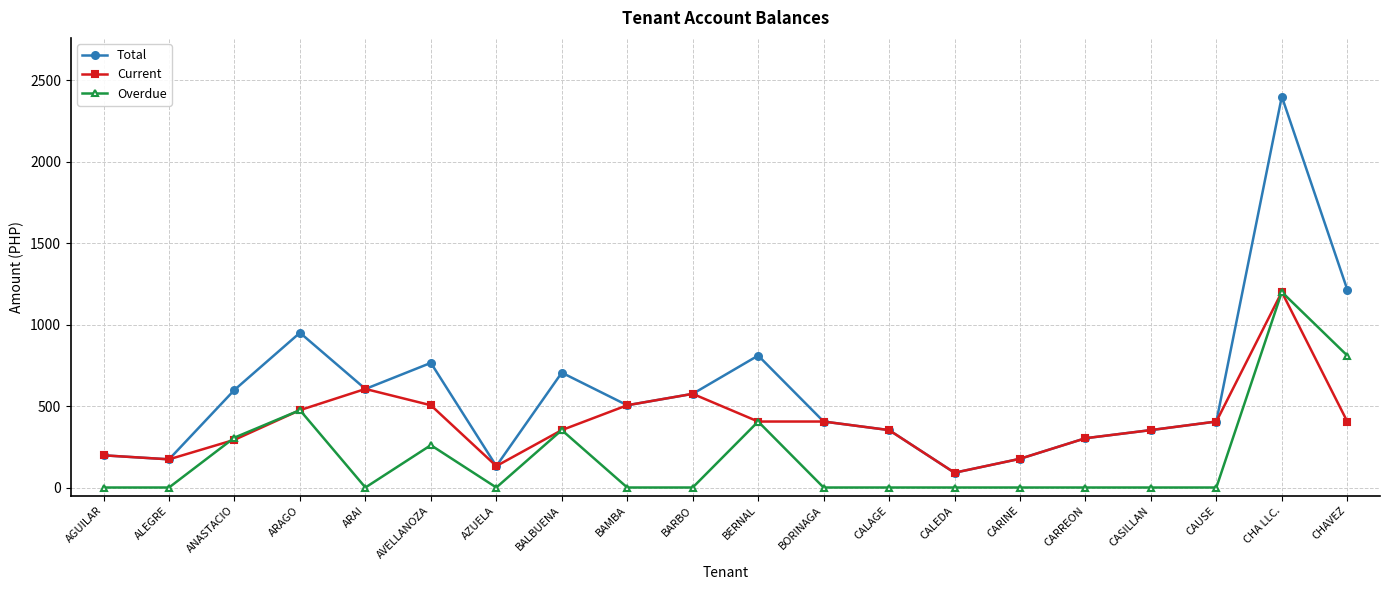

How many distinct data groups are displayed?

3